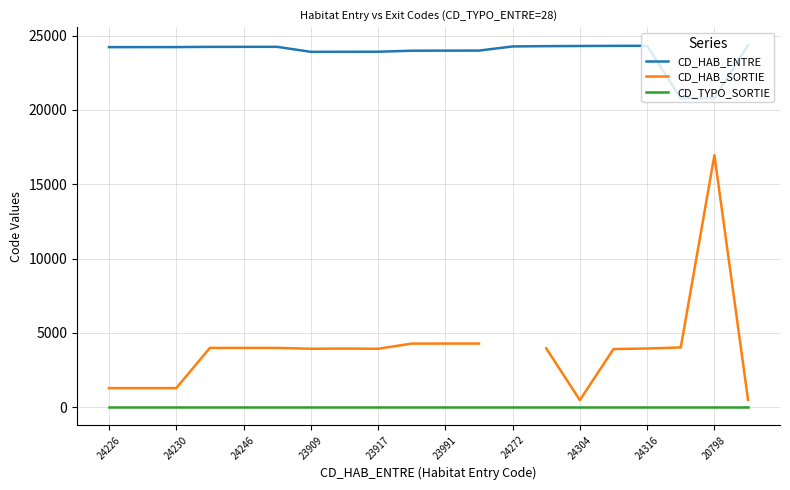

True or false: CD_HAB_ENTRE has a value of 24316 at 24316.

True